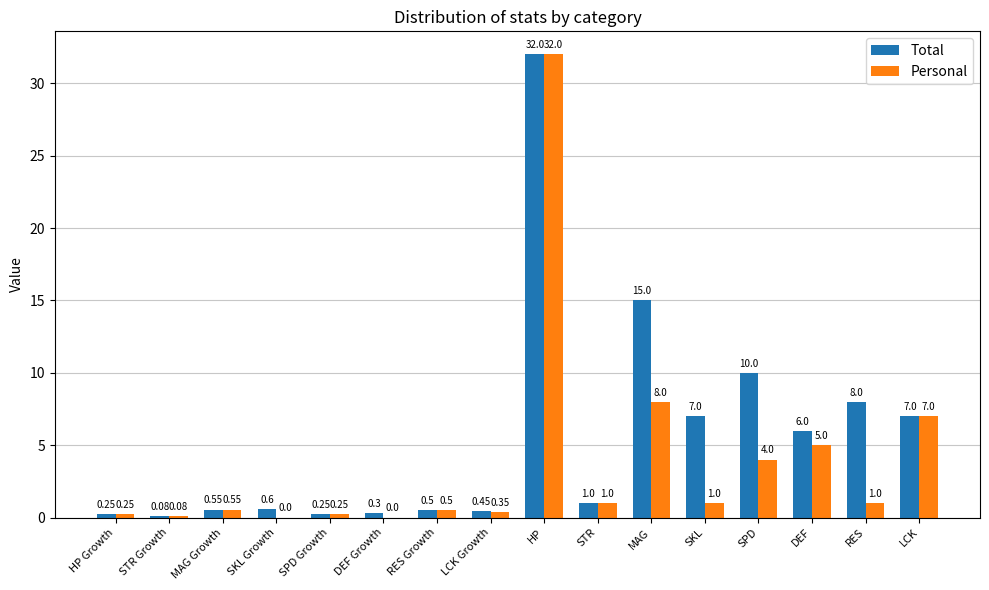

What is the greatest value displayed?

32.0